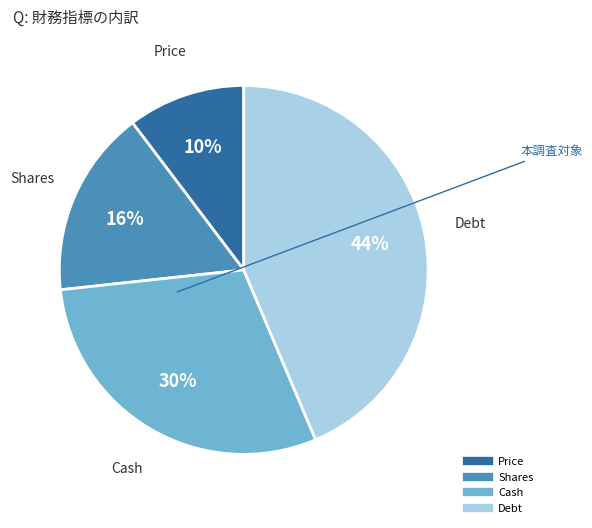

Count the number of slices in the pie.

4